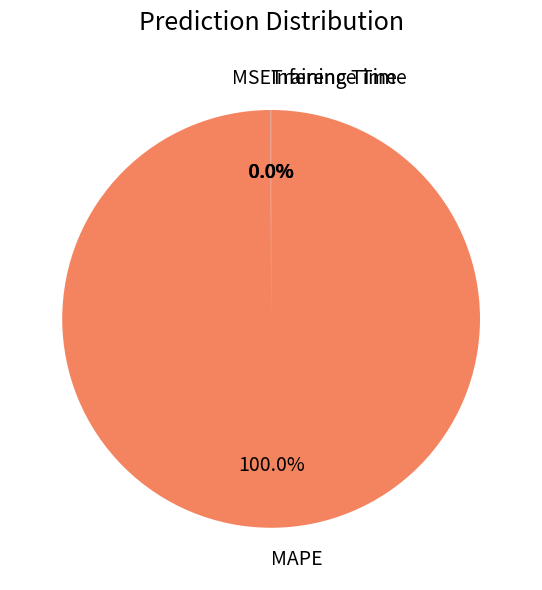

Is there any slice that represents more than half of the pie?

Yes